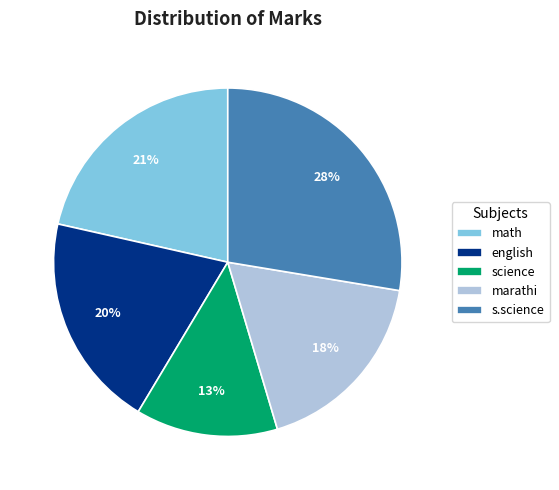

Does any single category account for the majority?

No